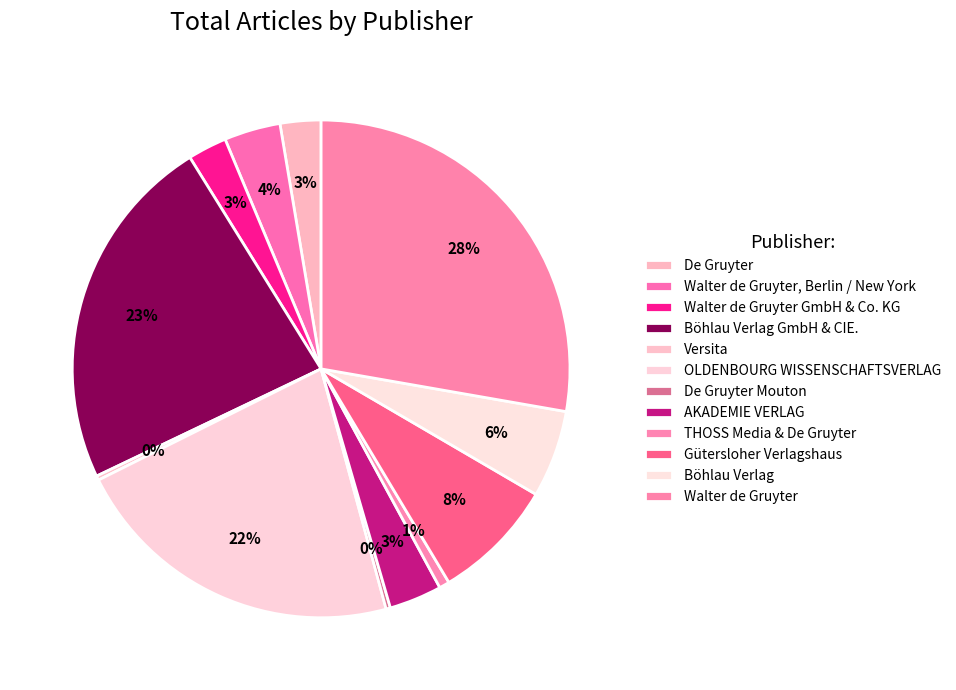

What is the change in value from Böhlau Verlag GmbH & CIE. to Versita?

-7157